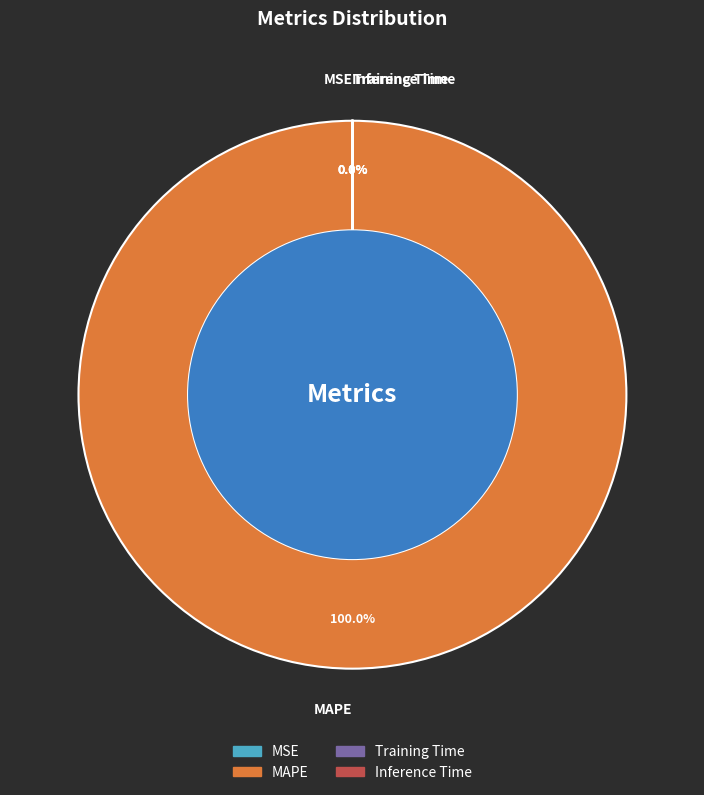

How many slices are in this pie chart?

4